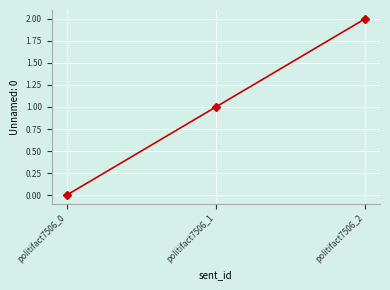

Which has a higher value, politifact7506_2 or politifact7506_0?

politifact7506_2